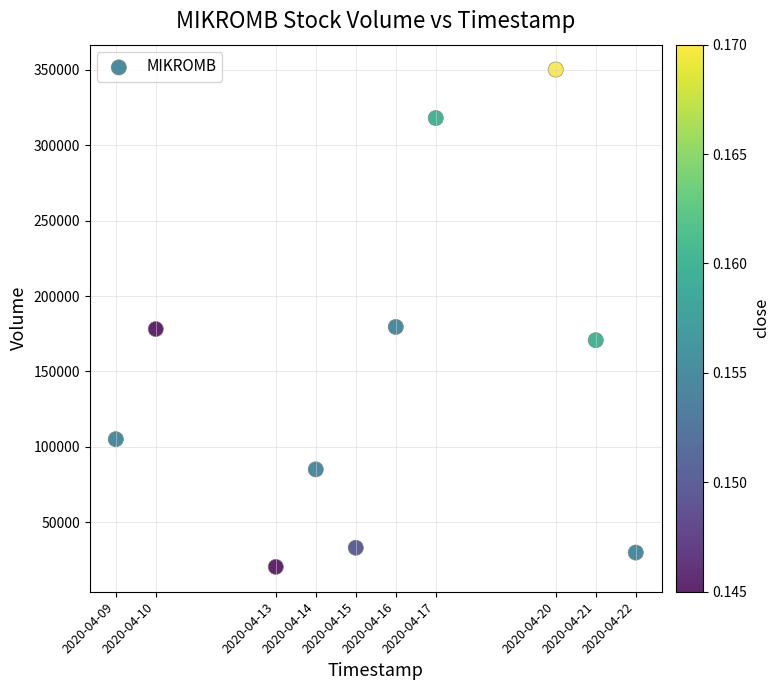

What is the average Y value?

146980